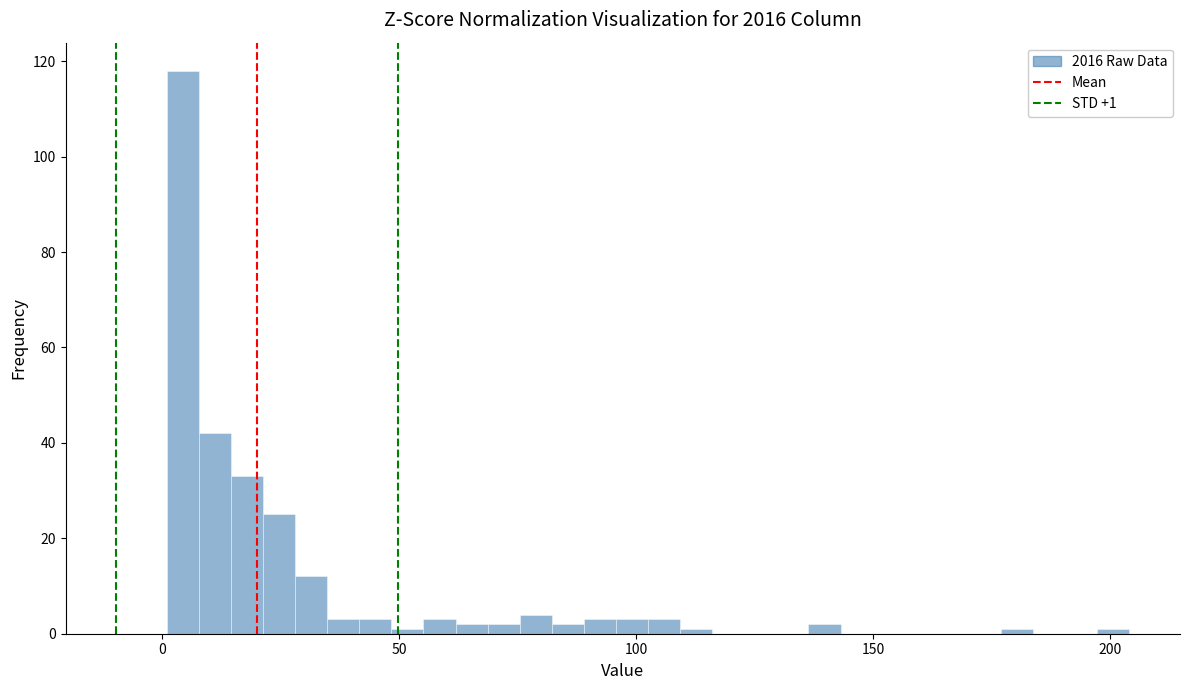

Read against the x-axis, roughly where is the centre of the tallest bar?

5